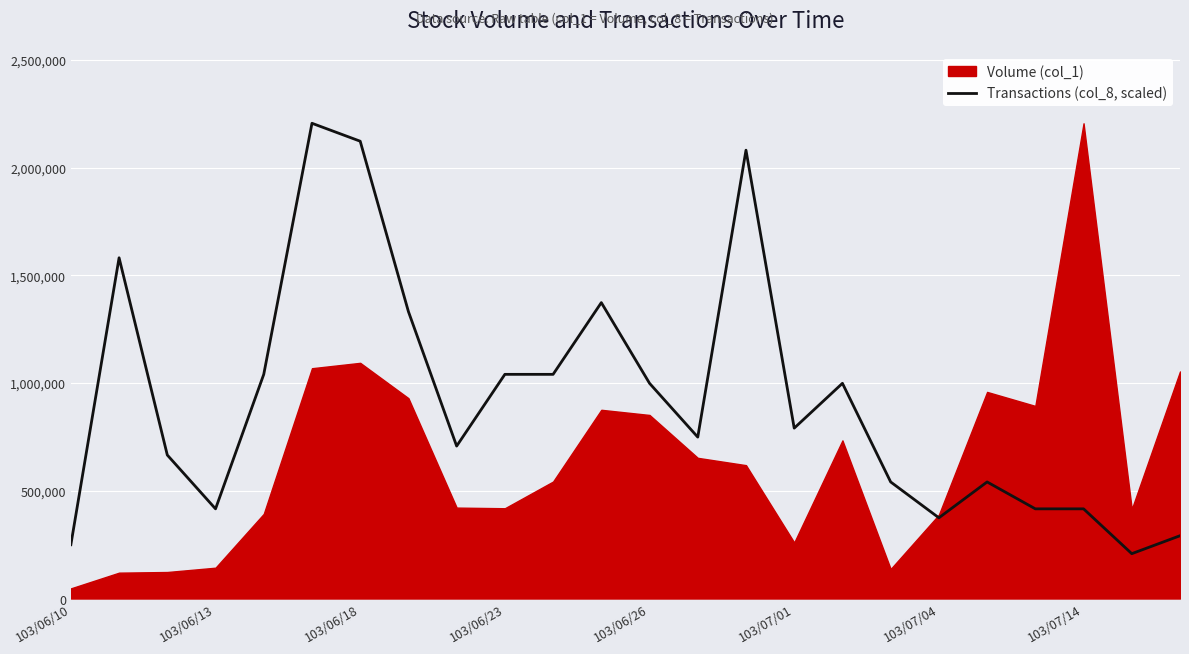

What is the highest value of the Transactions (col_8, scaled) series?

2206000.0